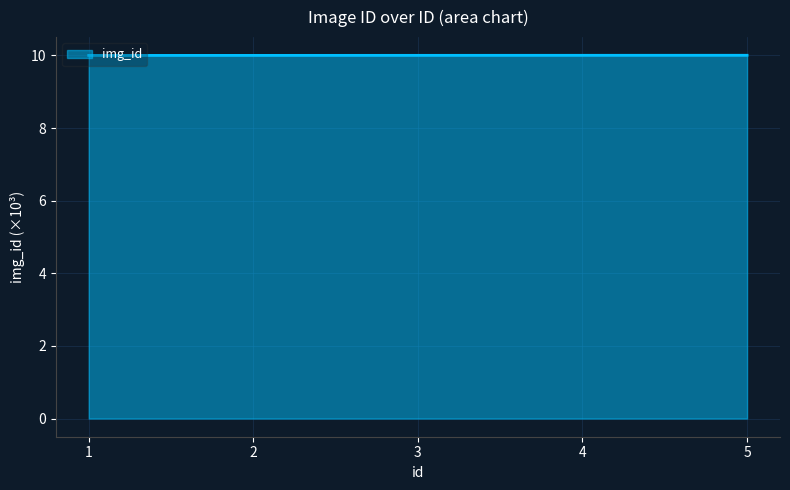

True or false: the data shows 10.0 at 2.

True